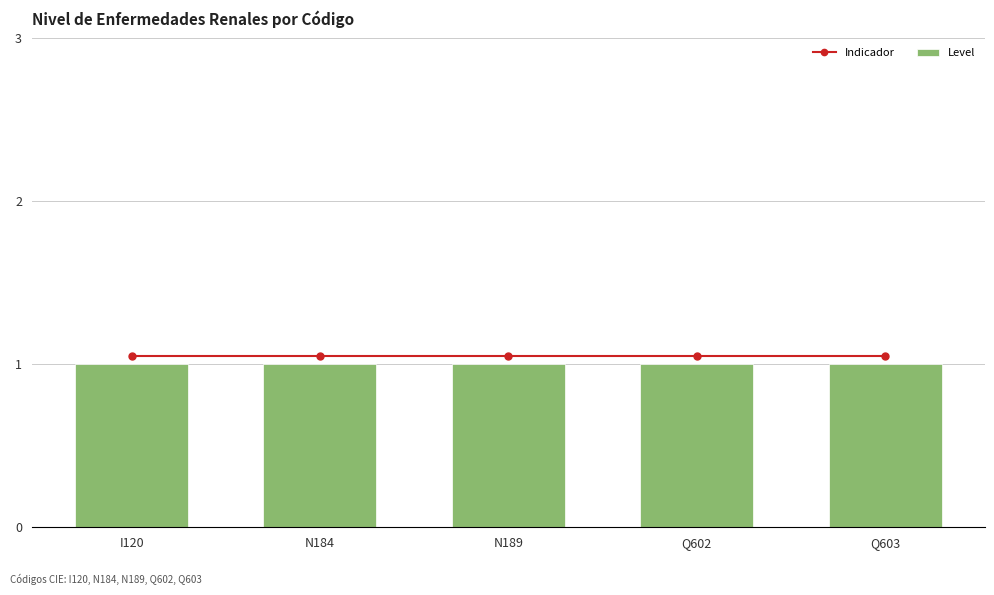

The value of Indicador at Q603 is 1.9. True or false?

False